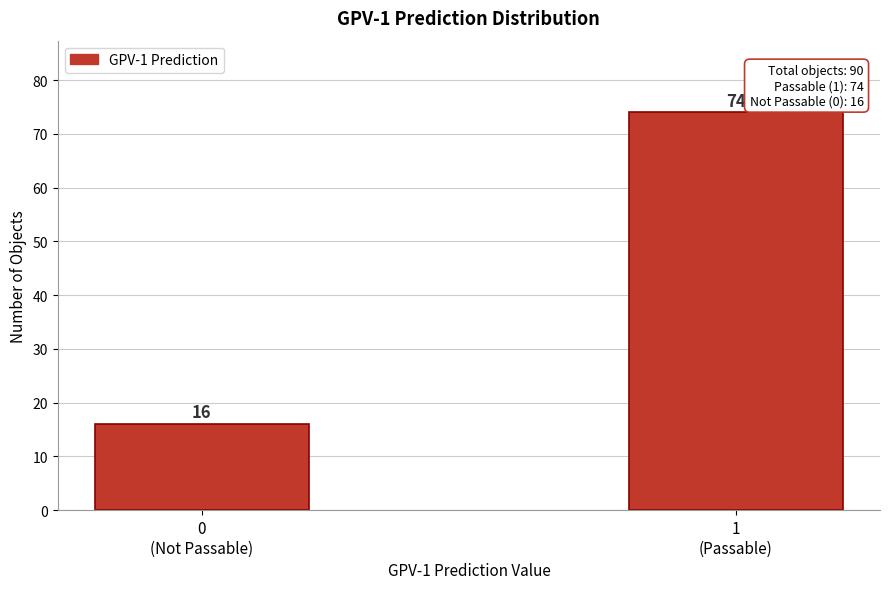

Reading left to right, list all the values displayed in this chart.

16	74